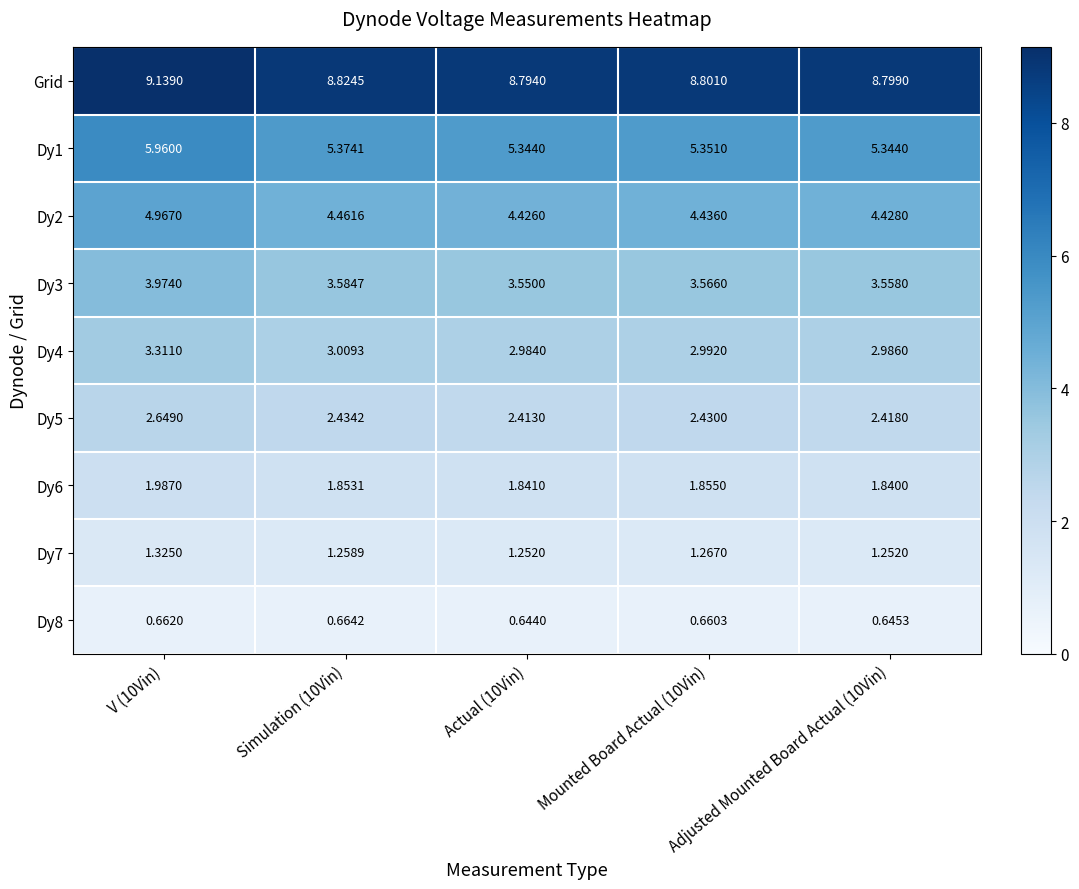

Count the number of data series in this chart.

9